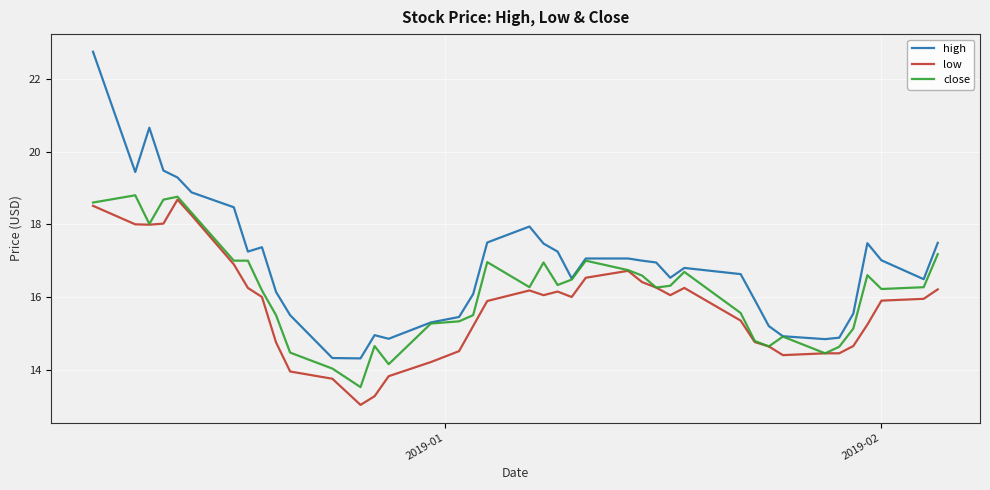

Which series has the largest total across all categories?

high